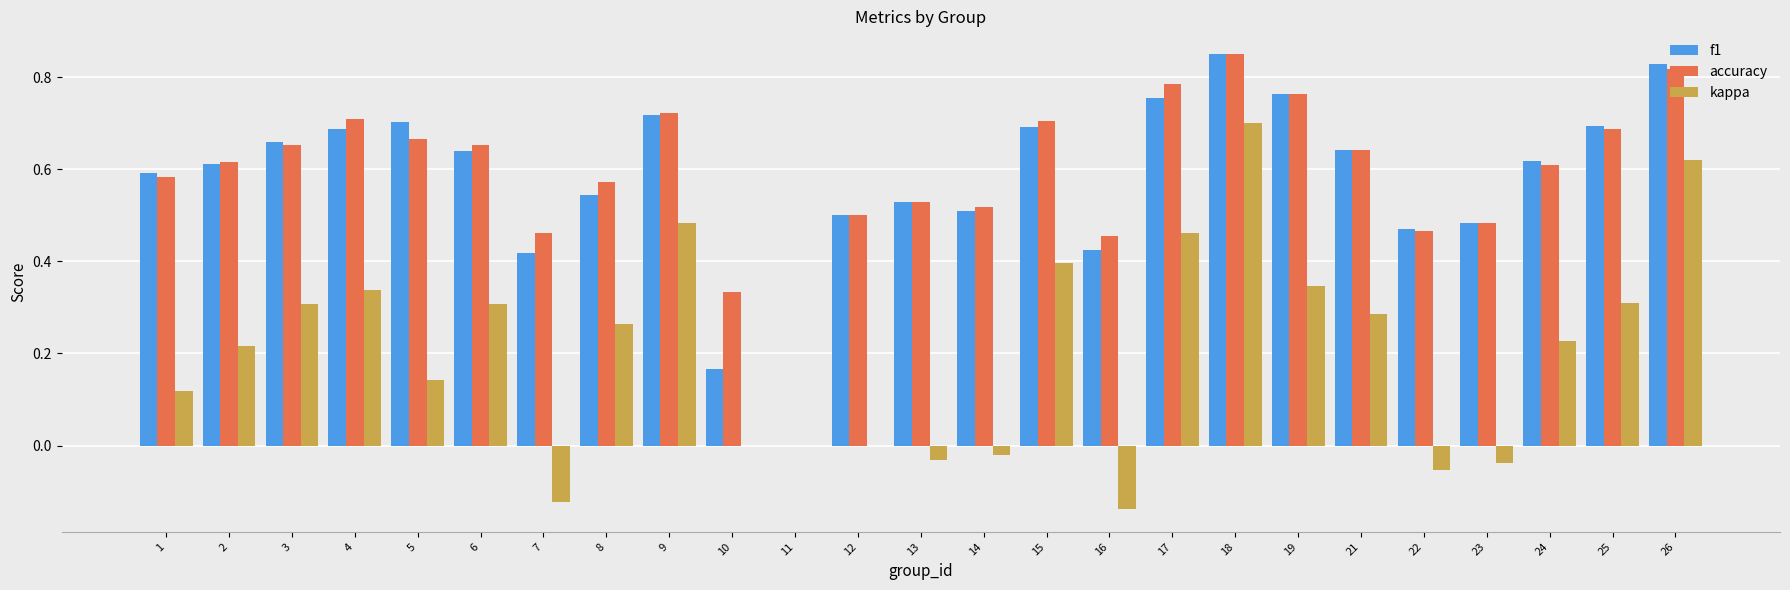

Are the bars grouped side by side (vs. stacked)?

Yes